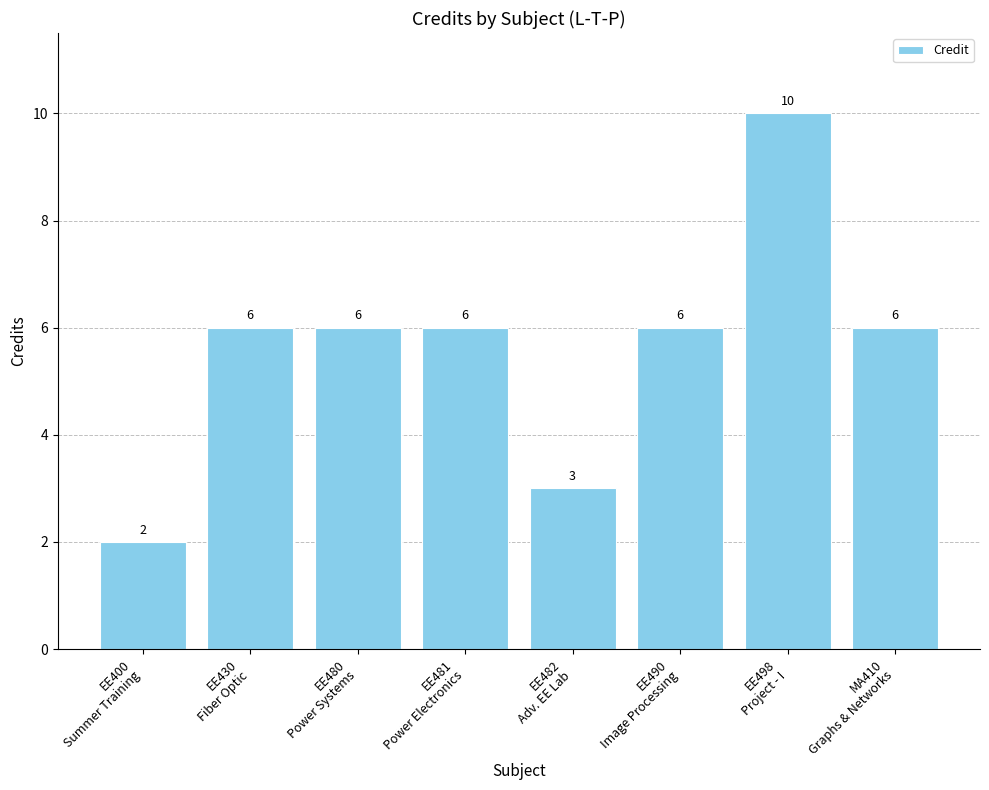

Is it true that the value at EE481
Power Electronics is 8?

False